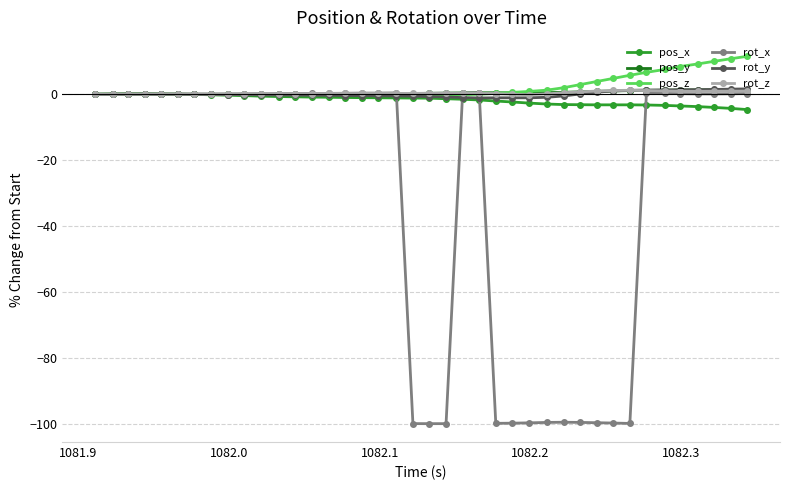

Which series has the widest spread of values?

rot_x